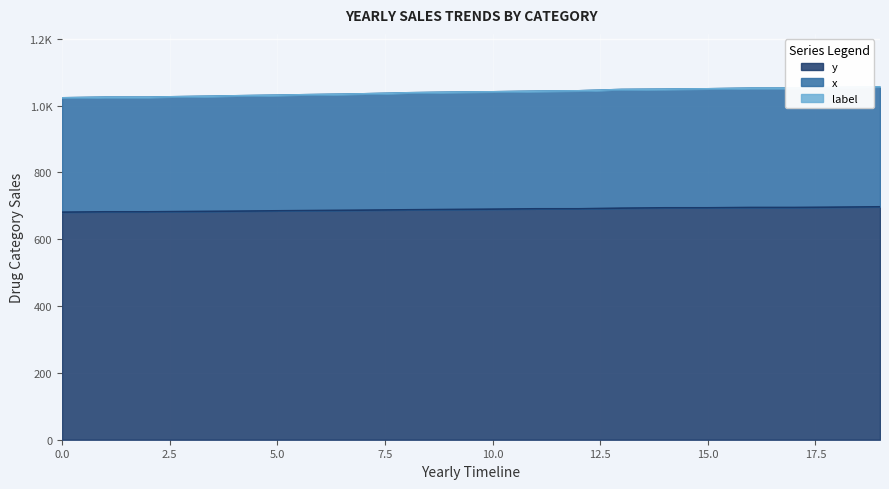

What is the spread (max minus min) of values at 10?

351